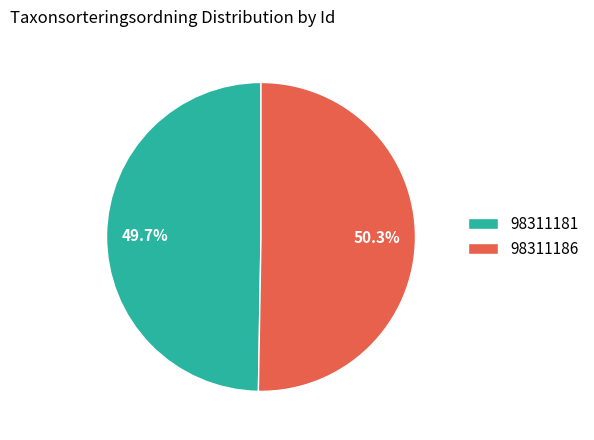

To the nearest percent, what is the combined percentage of 98311181 and 98311186?

100%